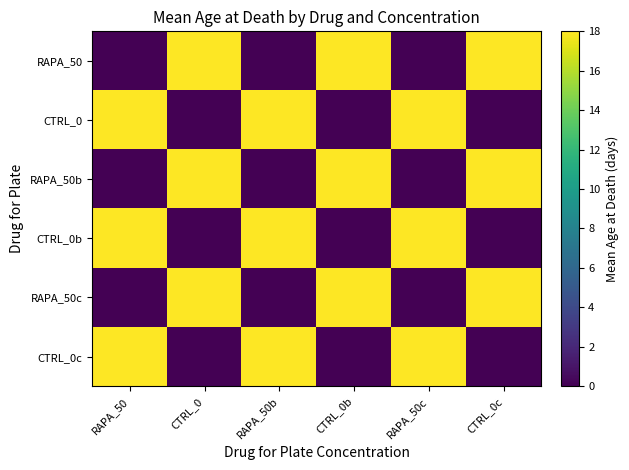

What is the spread (max minus min) of values at CTRL_0b?

18